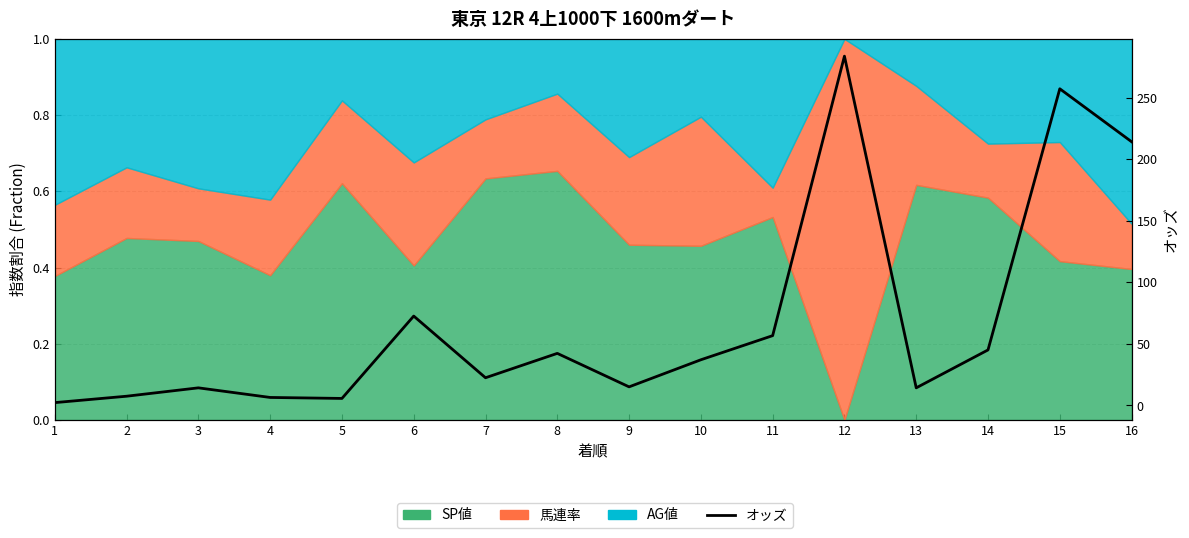

Rank the categories by value from highest to lowest.

12, 15, 16, 6, 11, 14, 8, 10, 7, 9, 3, 13, 2, 4, 5, 1